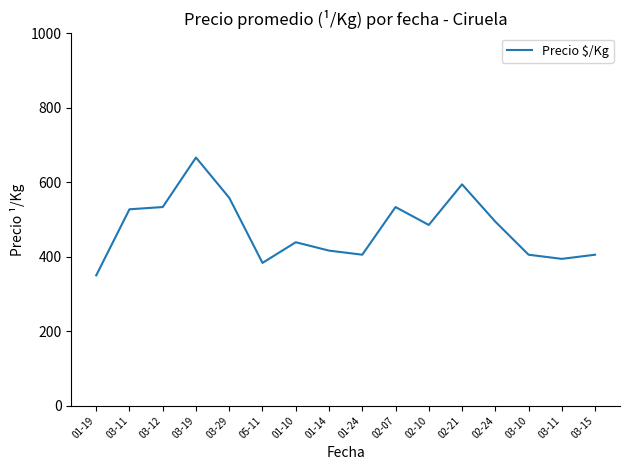

How many lines are shown in the chart?

1